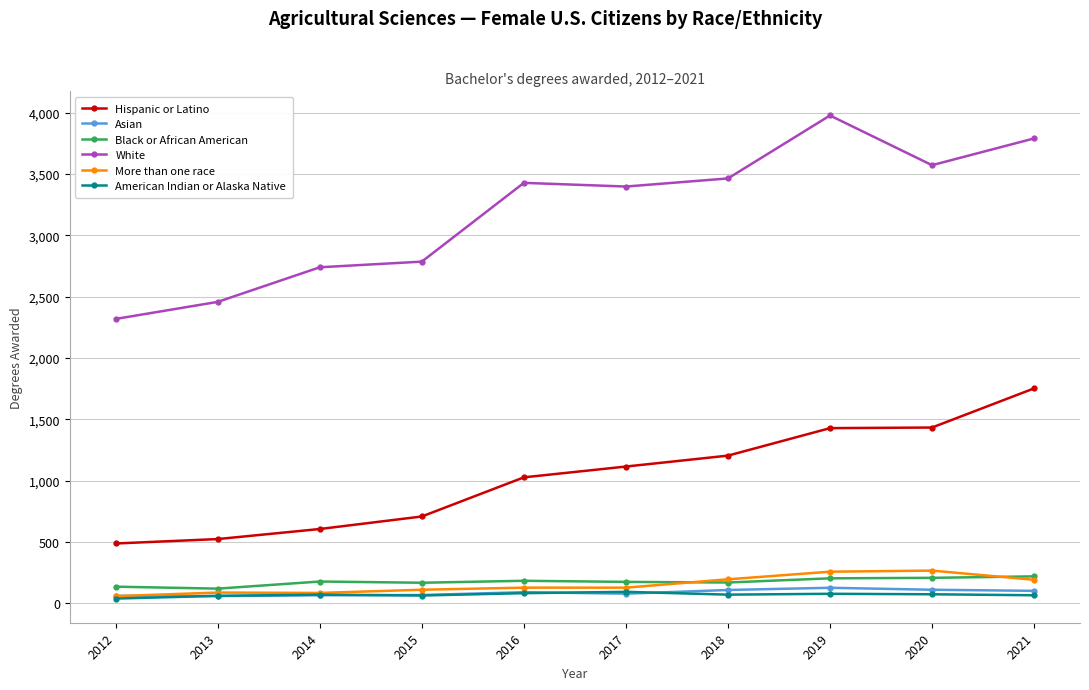

What is the value of the American Indian or Alaska Native point at the 8th from the left?

79